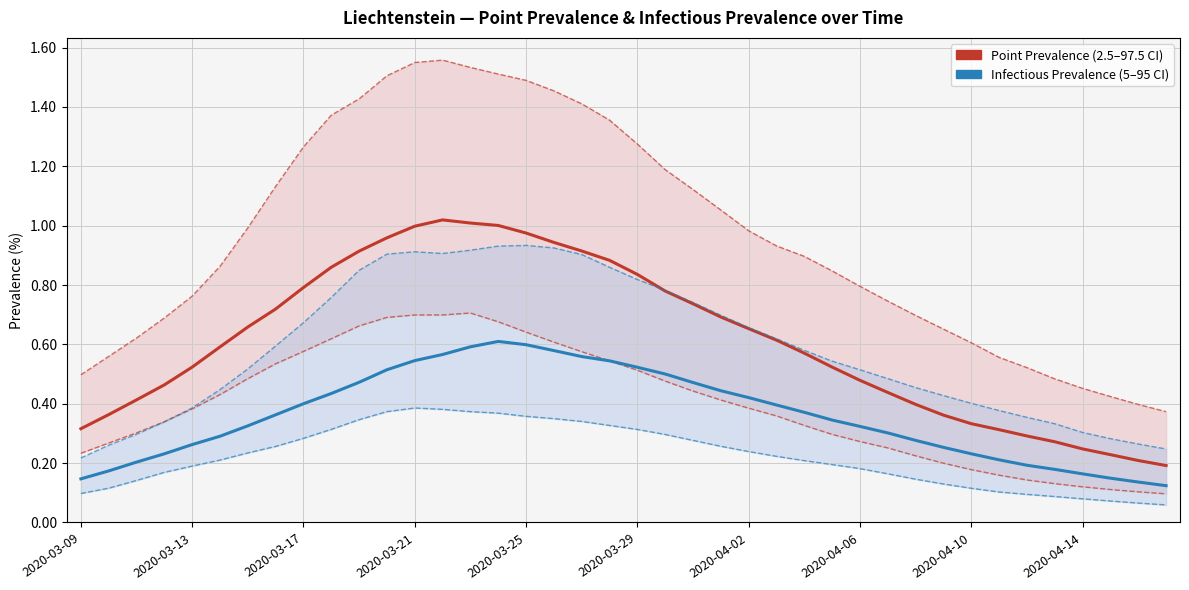

What is the smallest value displayed?

0.1